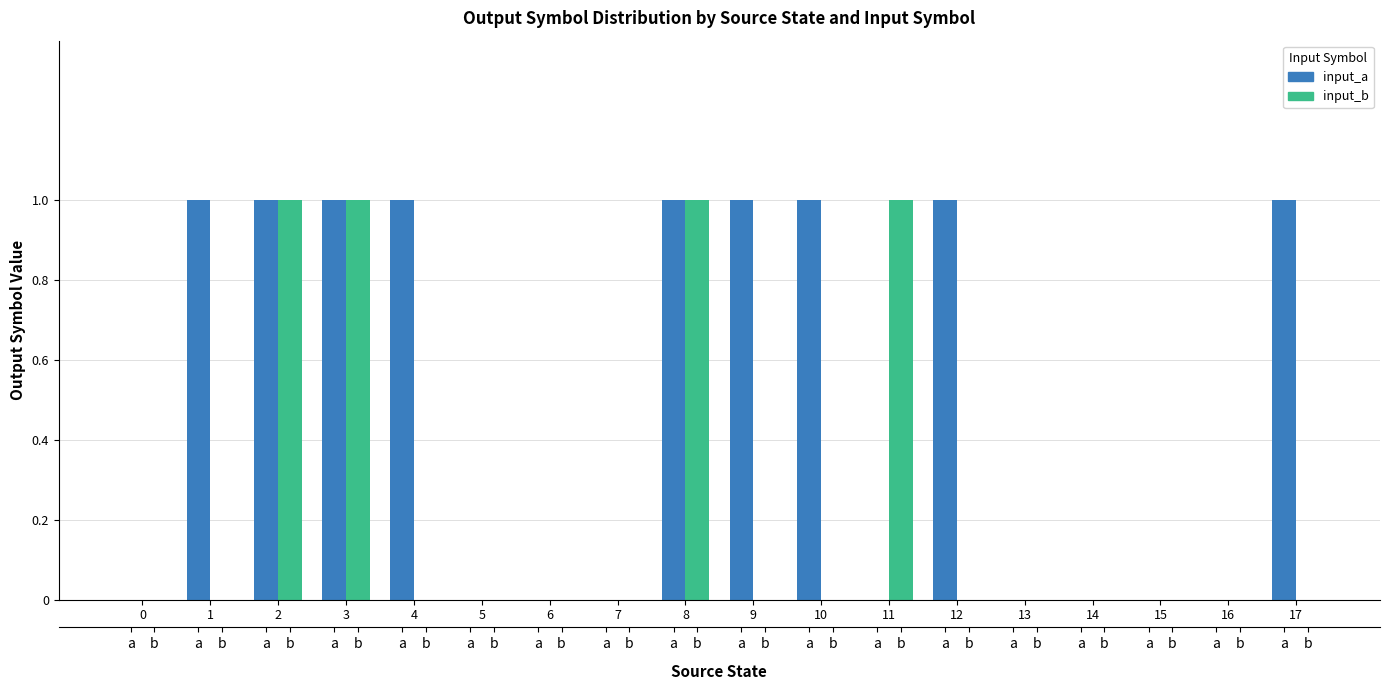

What is the difference between the second highest and second lowest values in the input_b series?

1